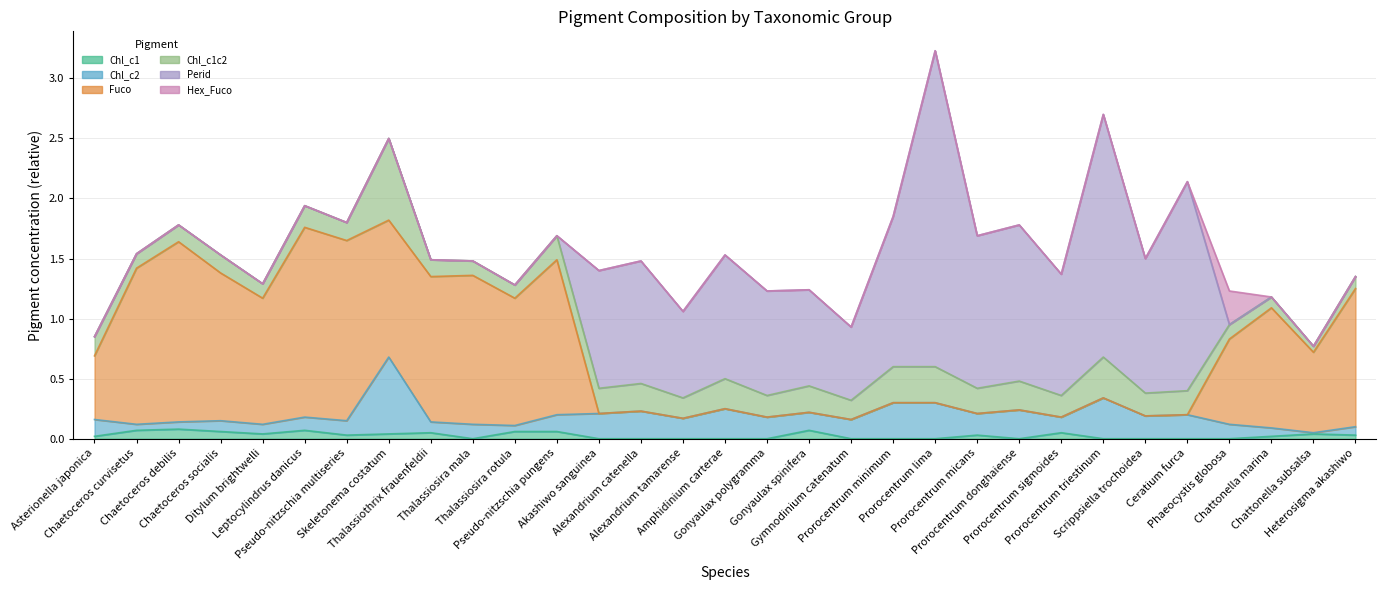

What is the value of the Chl_c1 point at the 6th from the left?

0.1